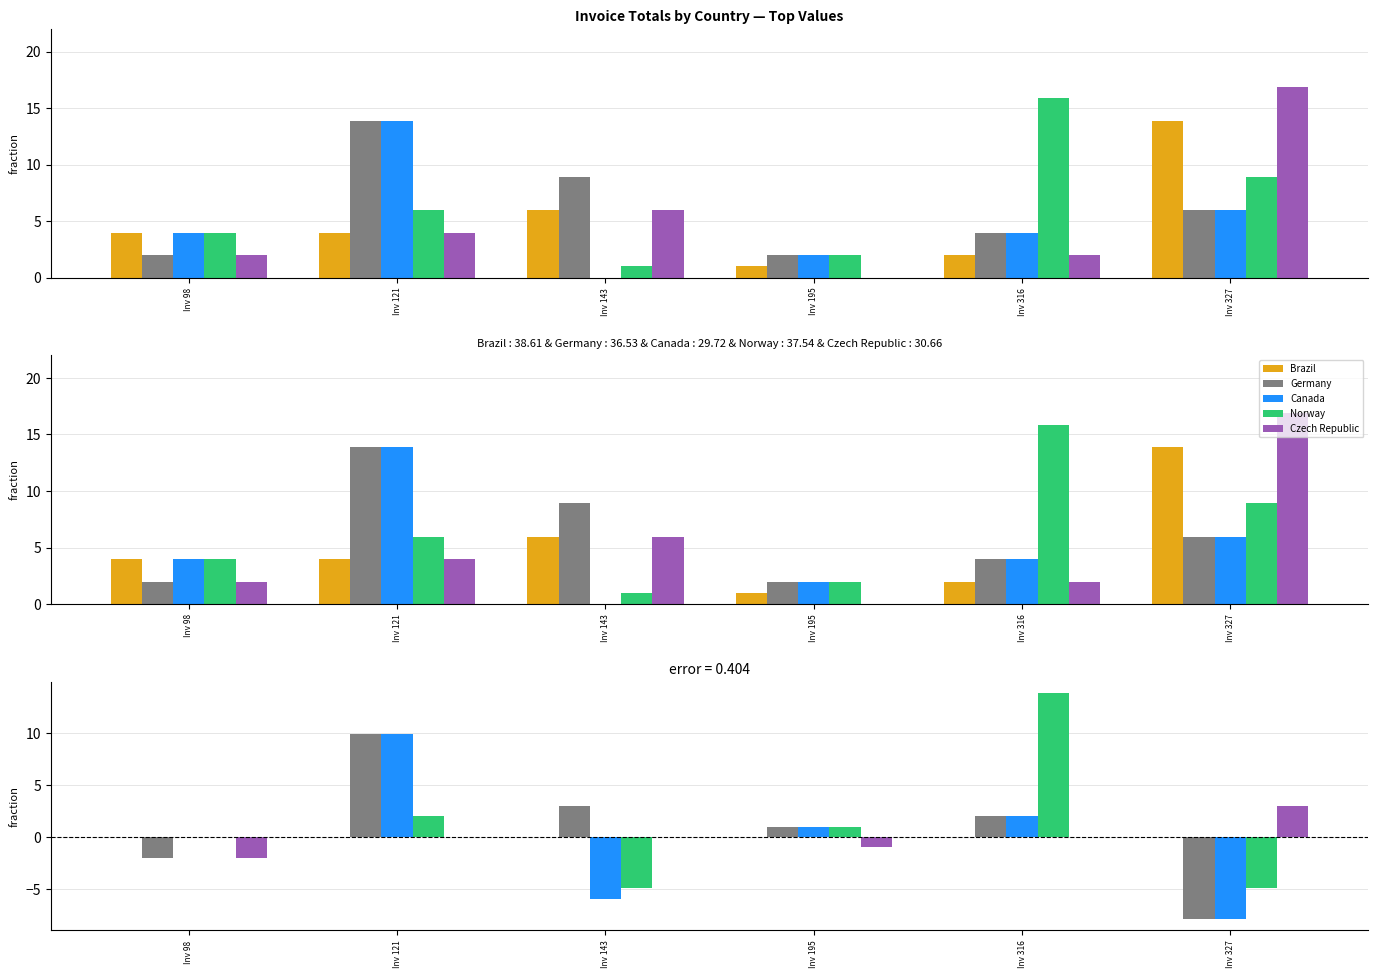

Which category has the highest value across all series?

Inv 316